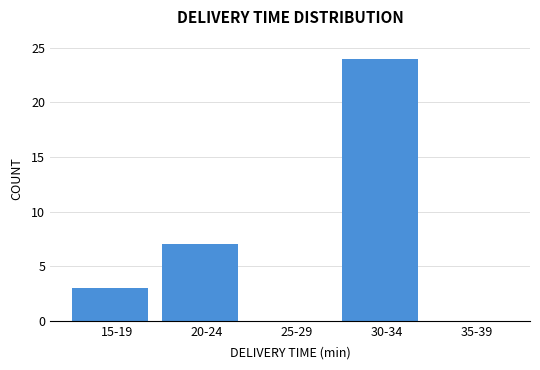

Reading left to right, what are all the values shown in this chart?

15-19=3	20-24=7	25-29=0	30-34=24	35-39=0